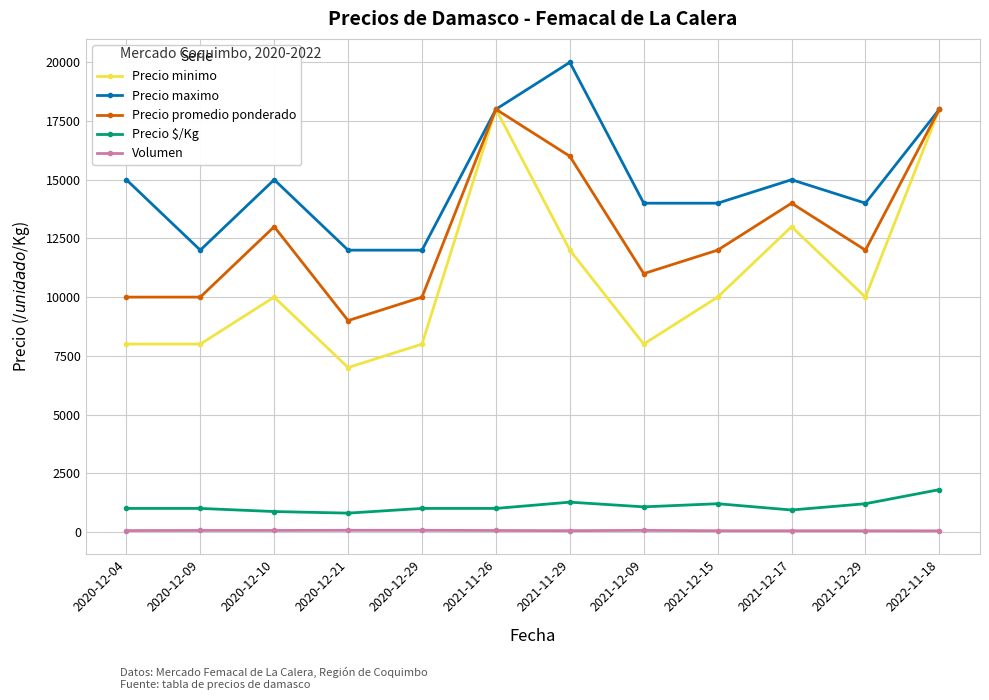

What is the greatest value displayed?

20000